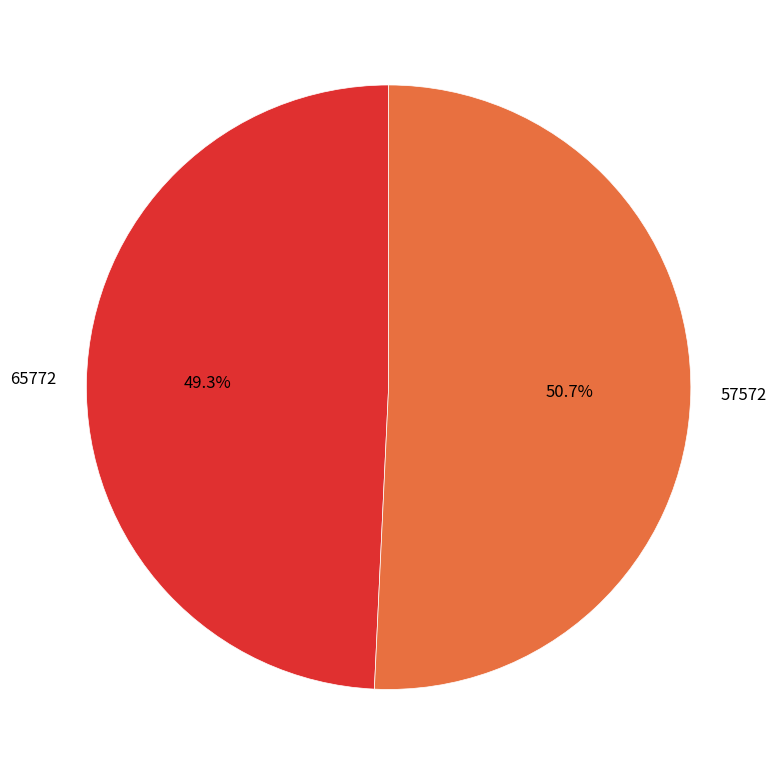

How many slices are in this pie chart?

2